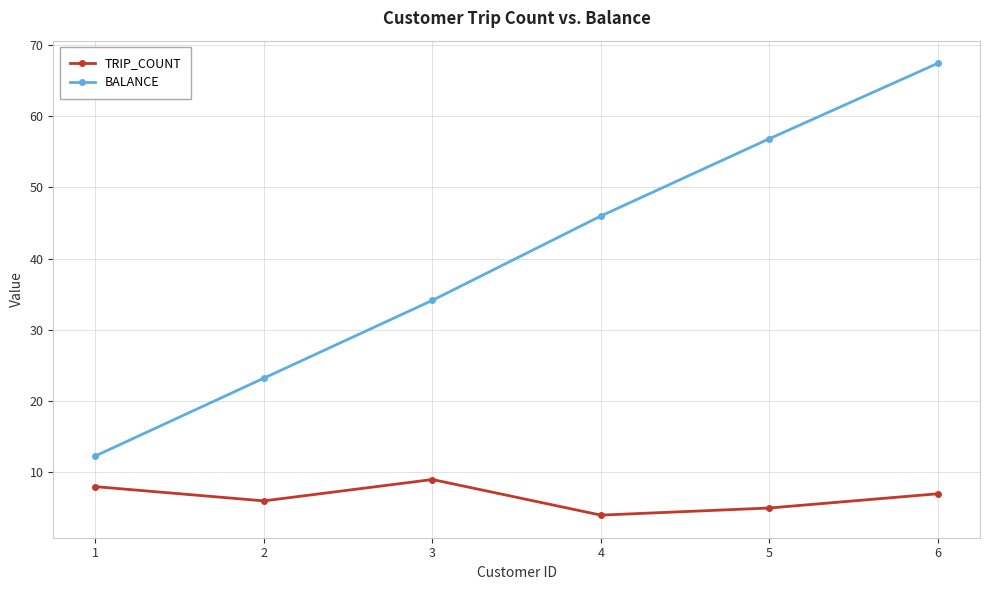

True or false: BALANCE has a value of 67.4 at 6.

True